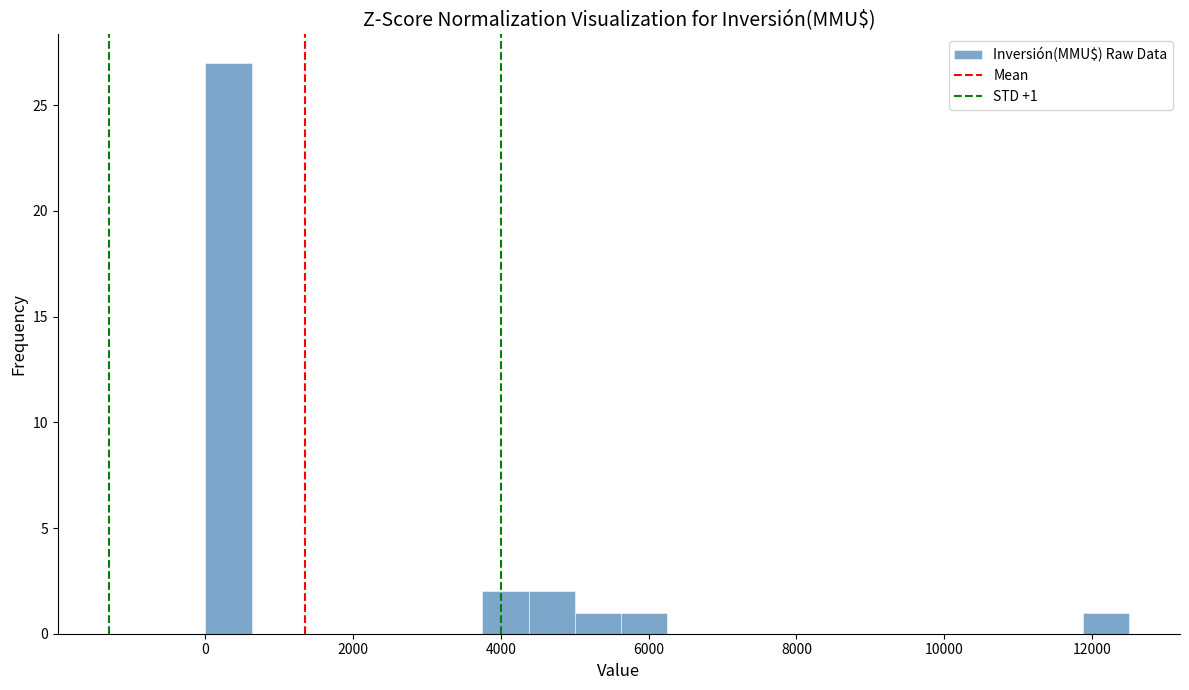

Around what value on the x-axis is the tallest bar? Give the approximate position of its centre, as read against the axis.

400